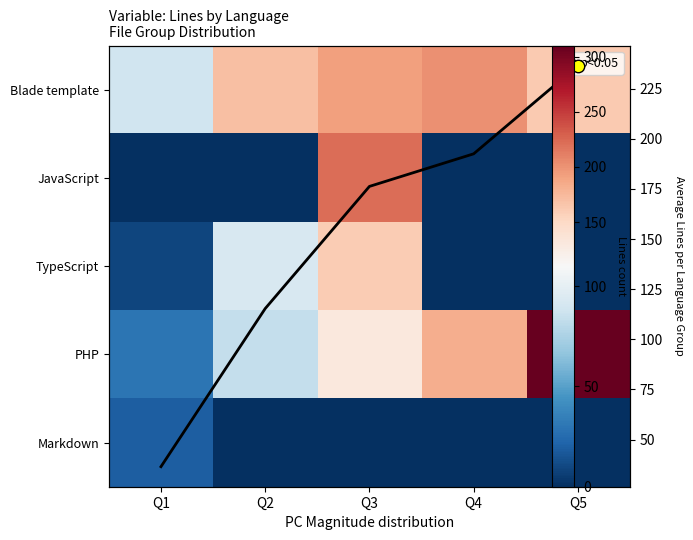

At how many categories does at least one series exceed 274?

1